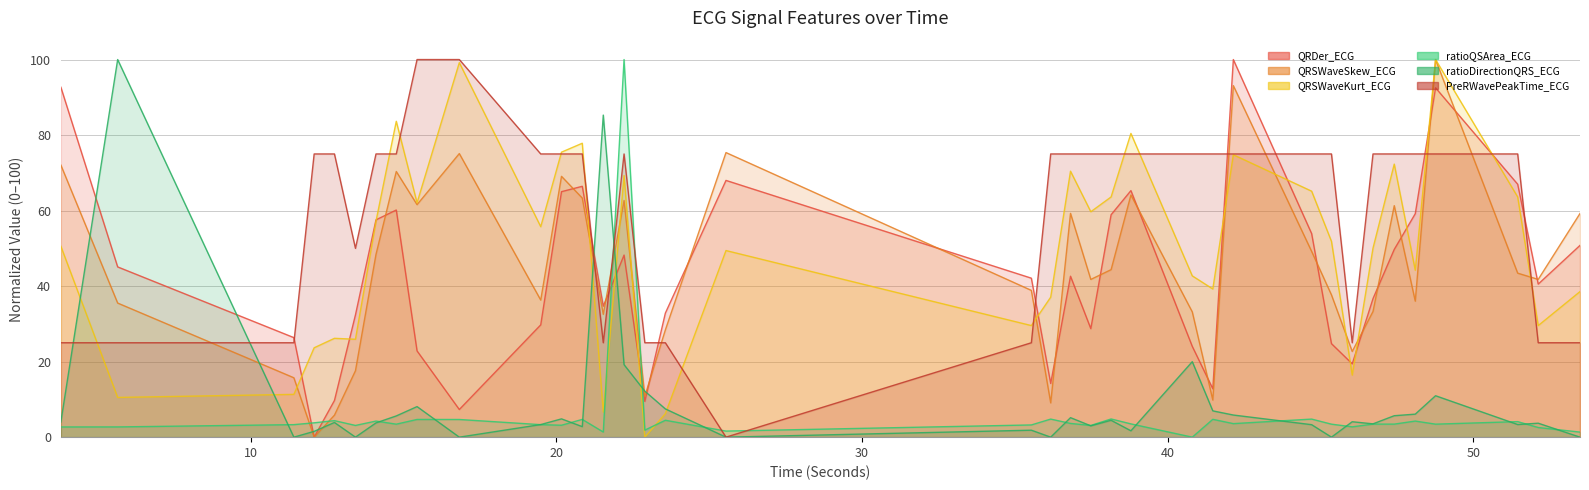

What is the label of the 30th point from the left?

46.0390625